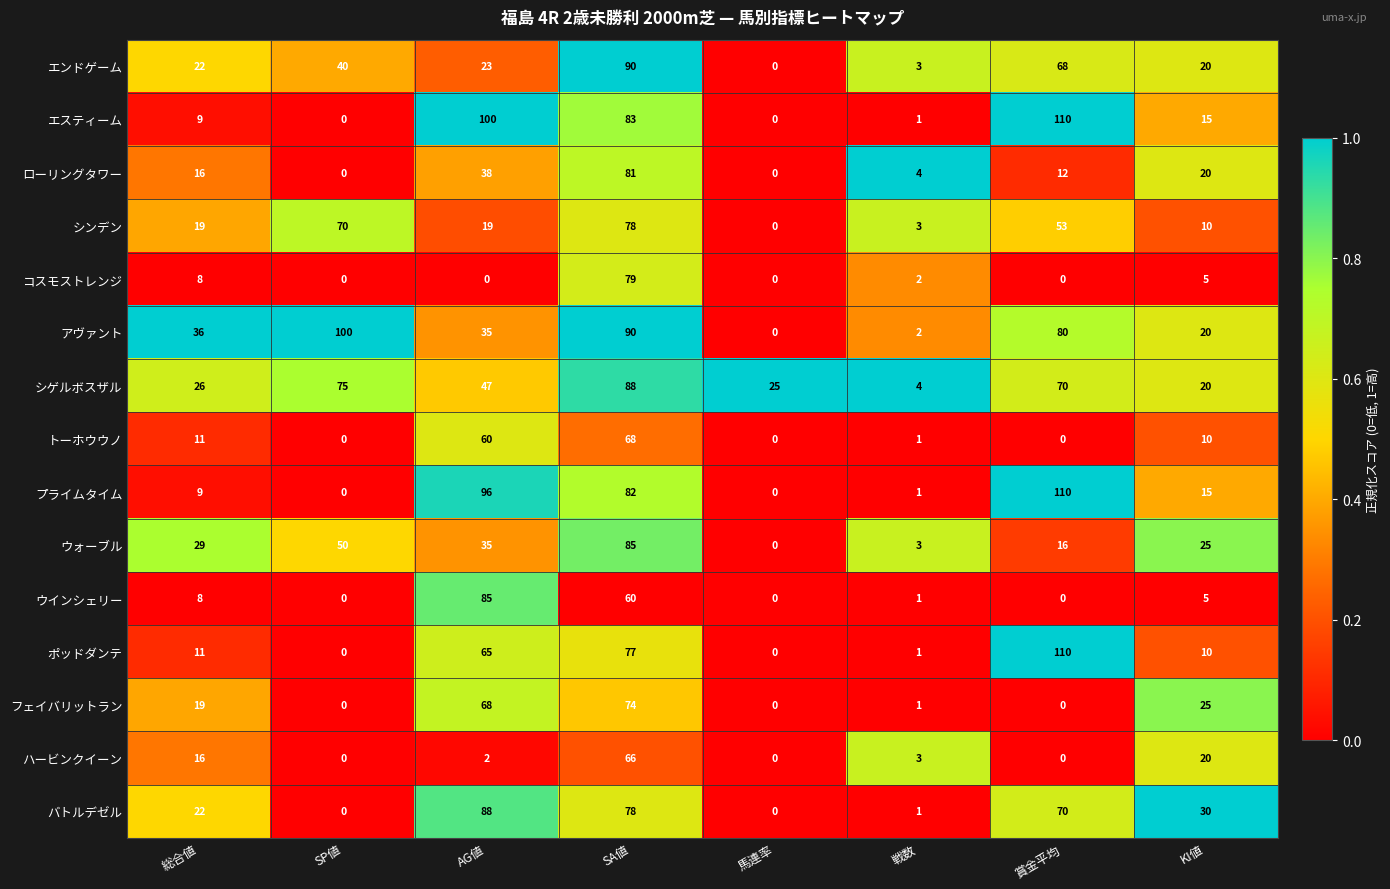

What is the highest value of the エスティーム series?

110